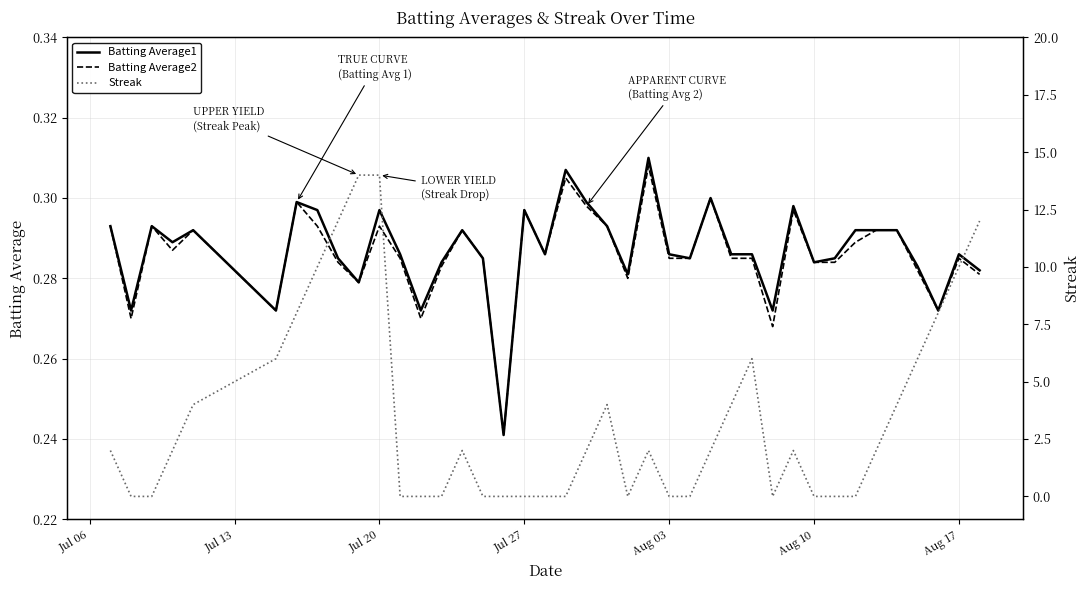

Is it true that Batting Average2 equals 0.1 at Aug 17?

False